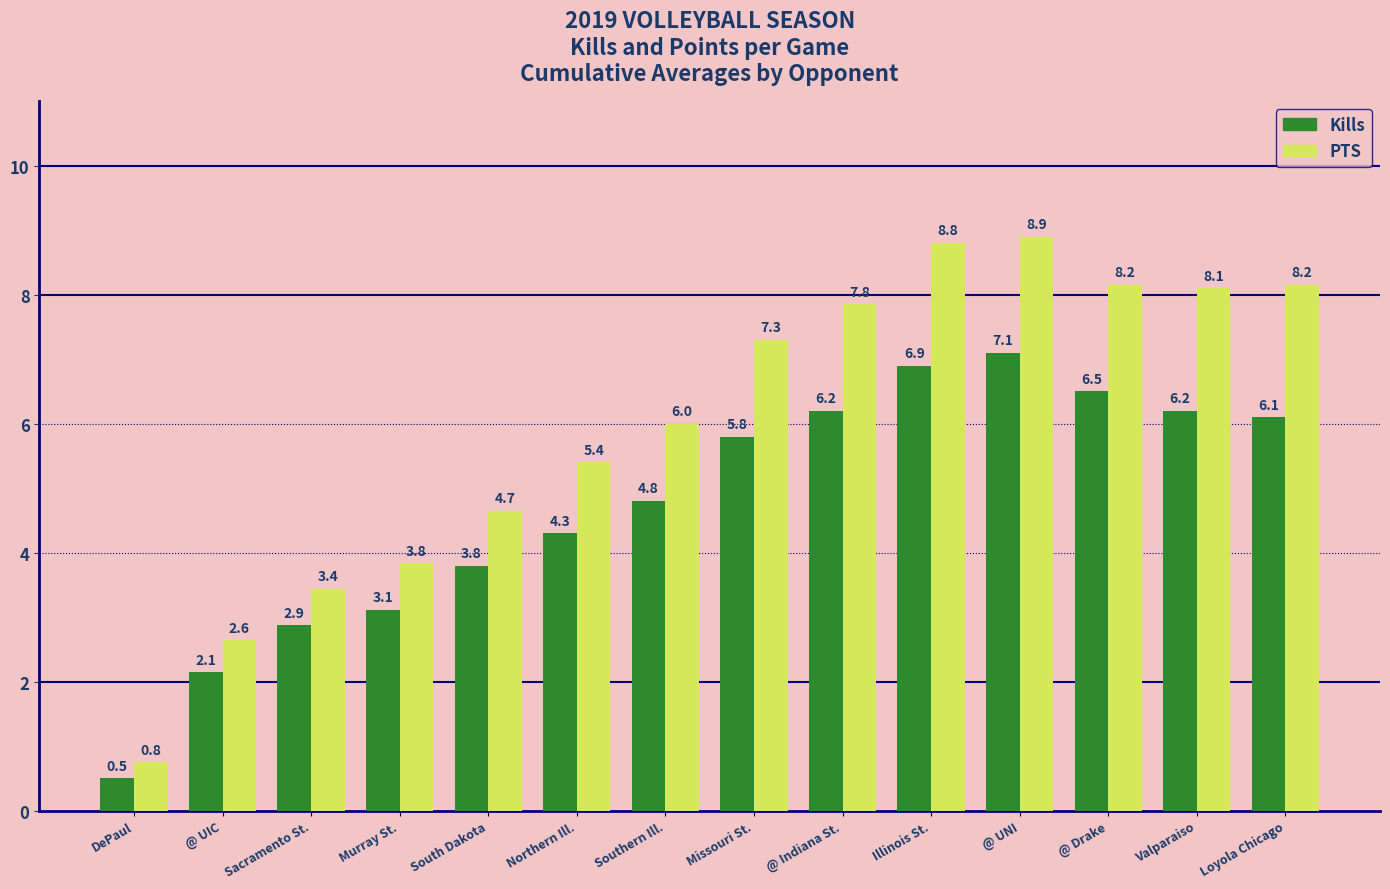

Read the Kills value at Illinois St..

6.9